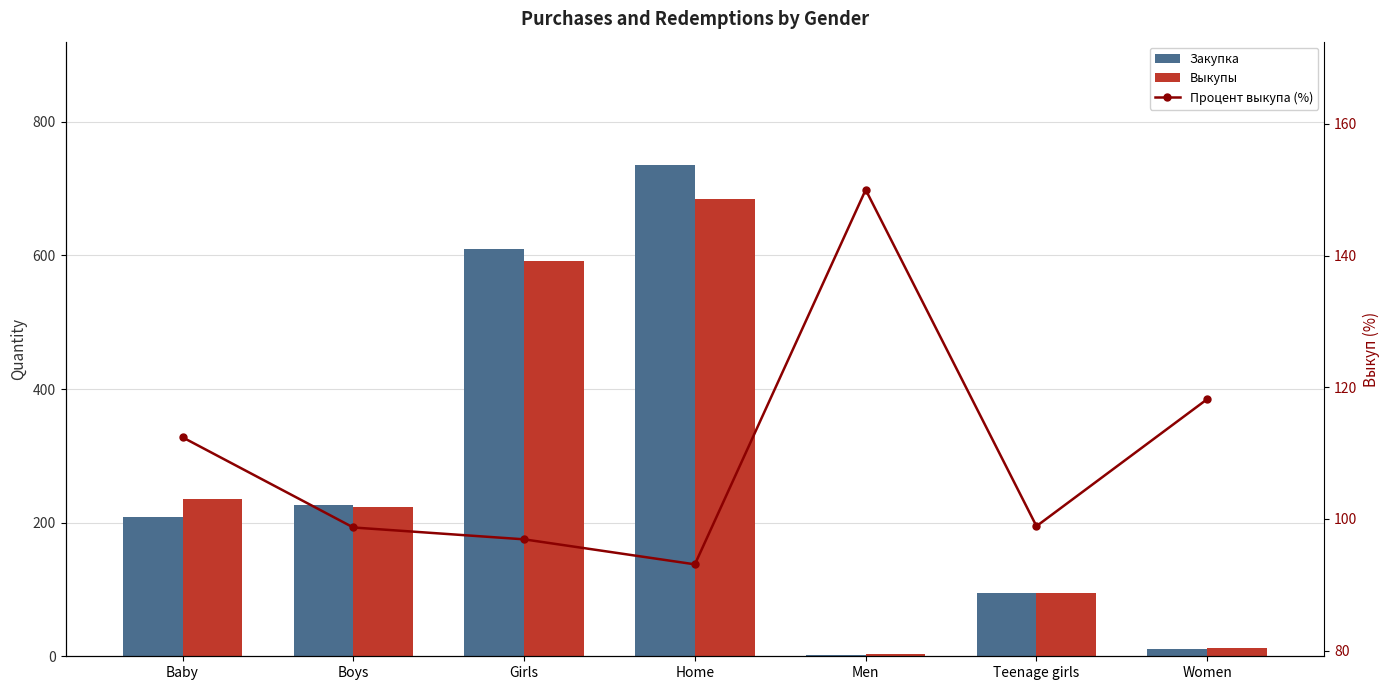

True or false: Процент выкупа (%) has a value of 98.7 at Boys.

True